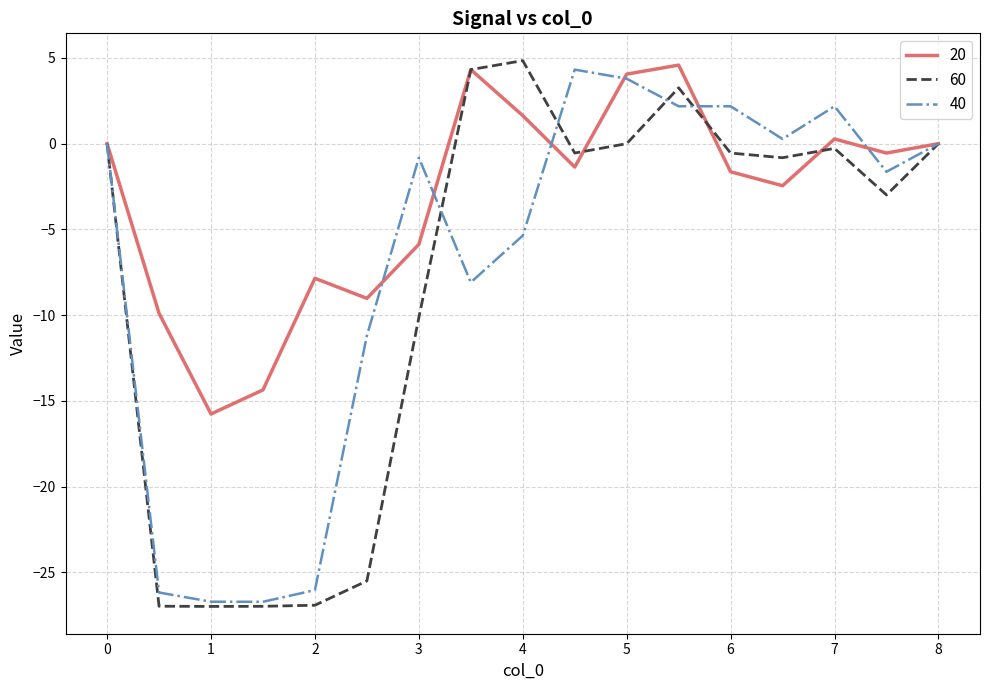

Which series has the largest range (max minus min)?

60